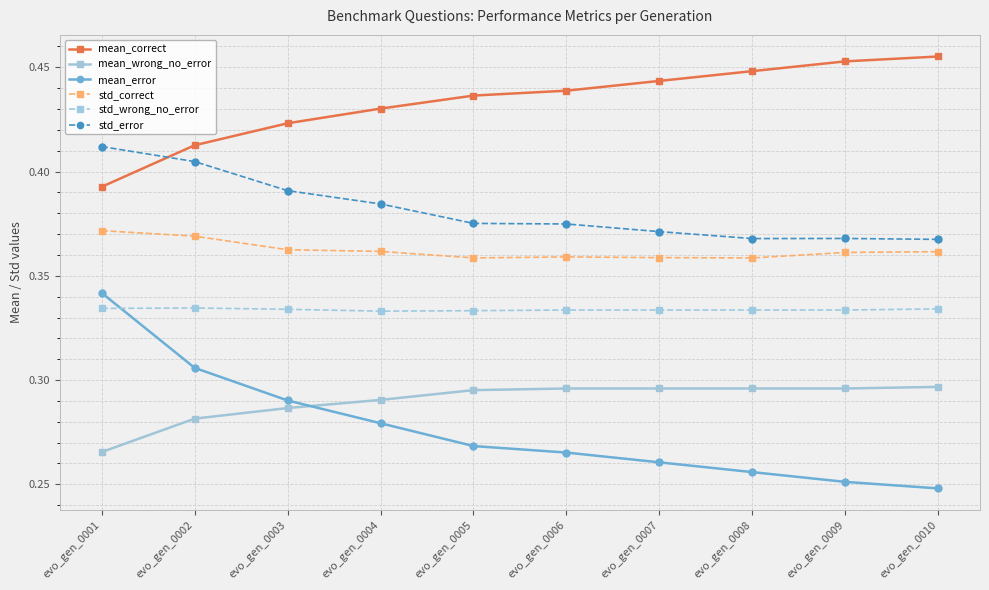

At which label does std_error reach its peak?

evo_gen_0001